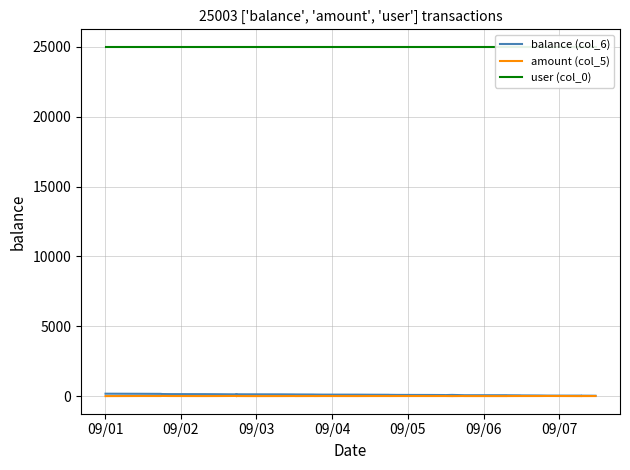

True or false: balance (col_6) and amount (col_5) intersect in this chart.

False